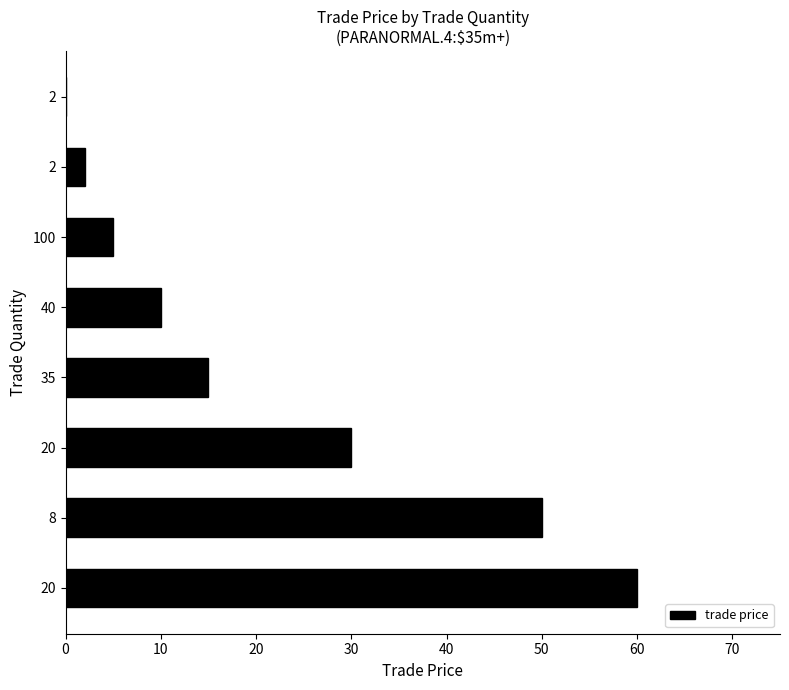

What is the sum of all values?

172.1